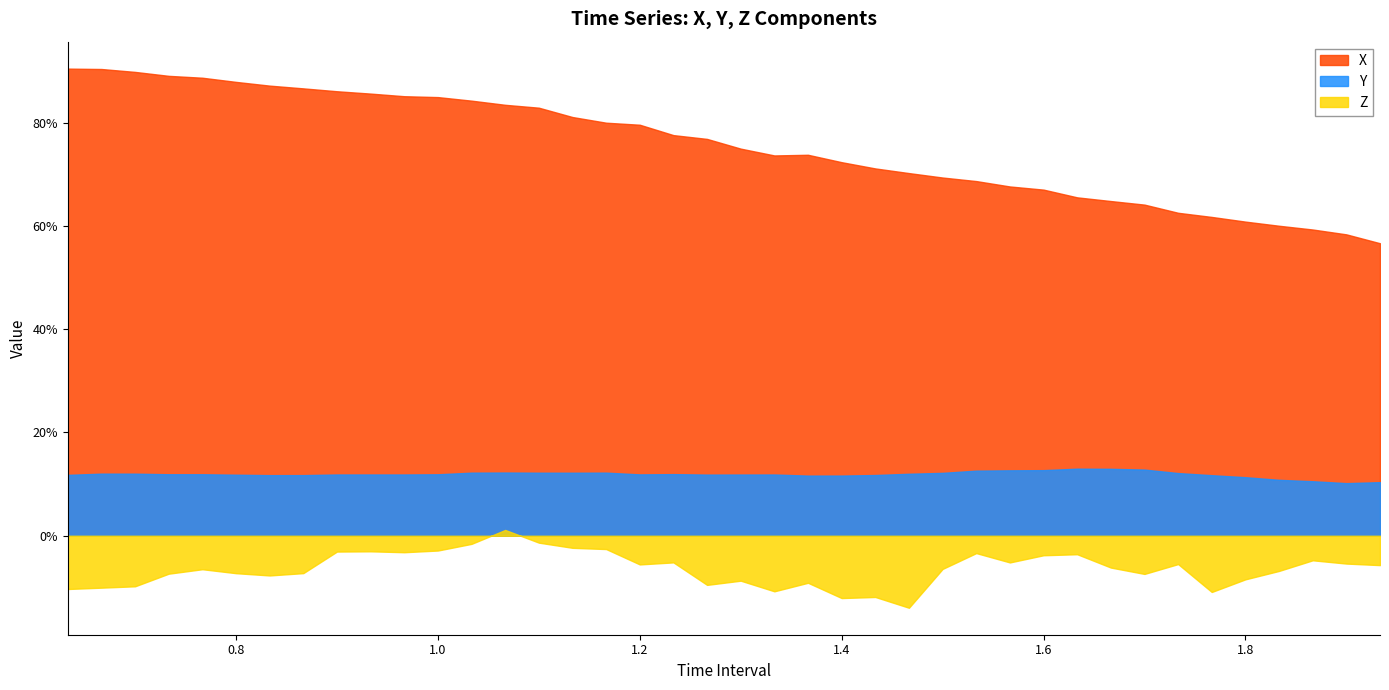

What are all the series names shown in the legend?

X, Y, Z